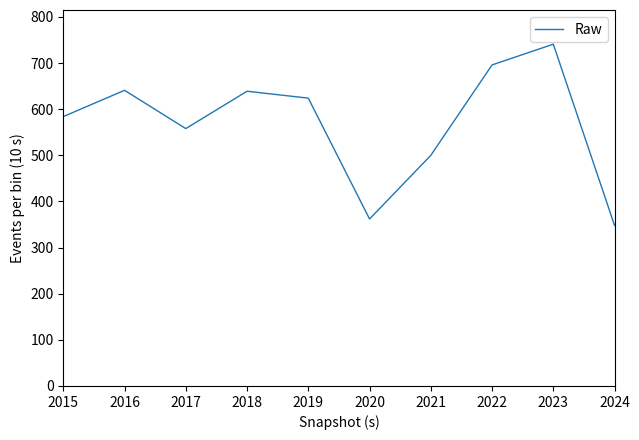

At which category does the chart reach its minimum across all series?

2024